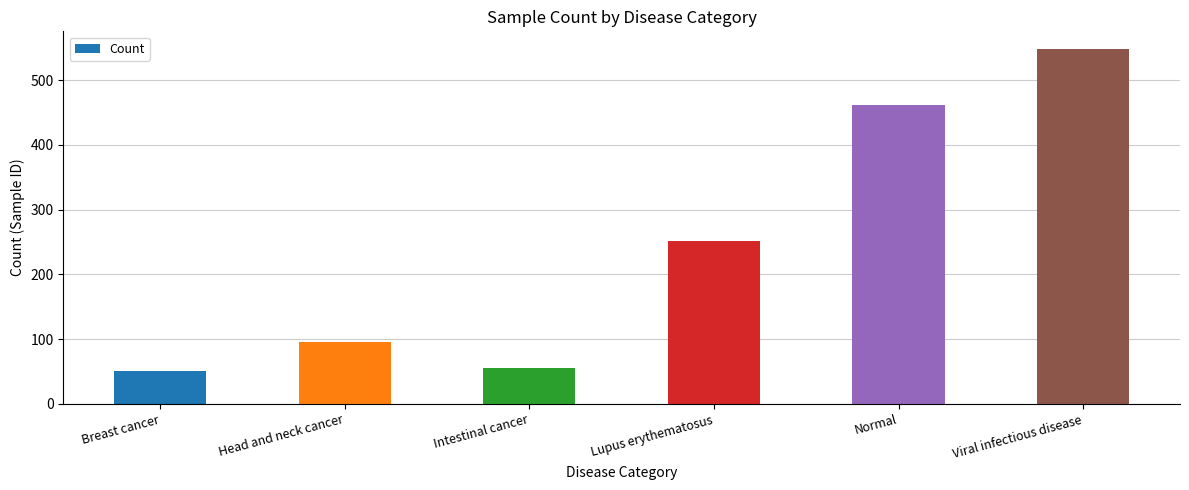

Does the chart contain any negative values?

No